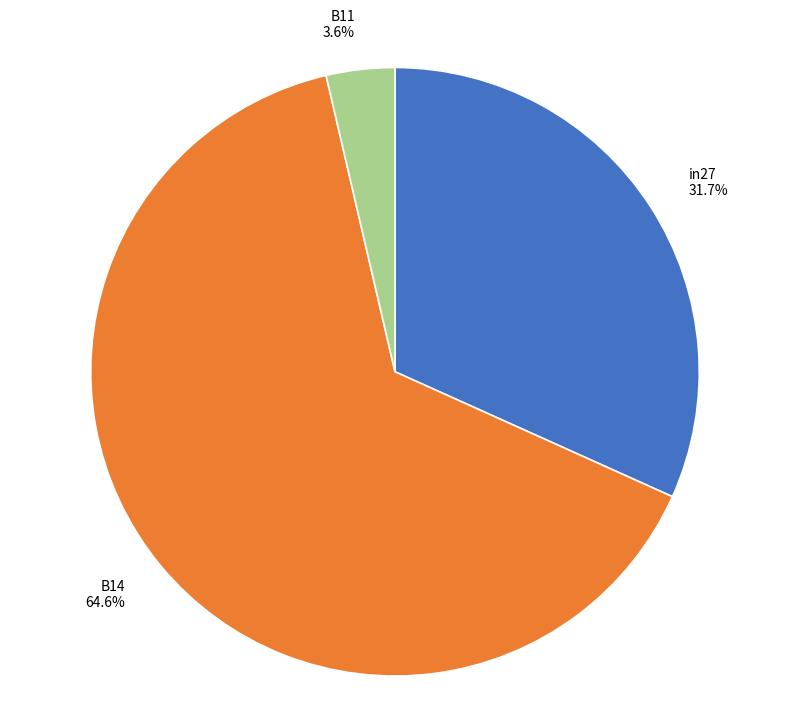

Rank the categories by value from highest to lowest.

B14, in27, B11